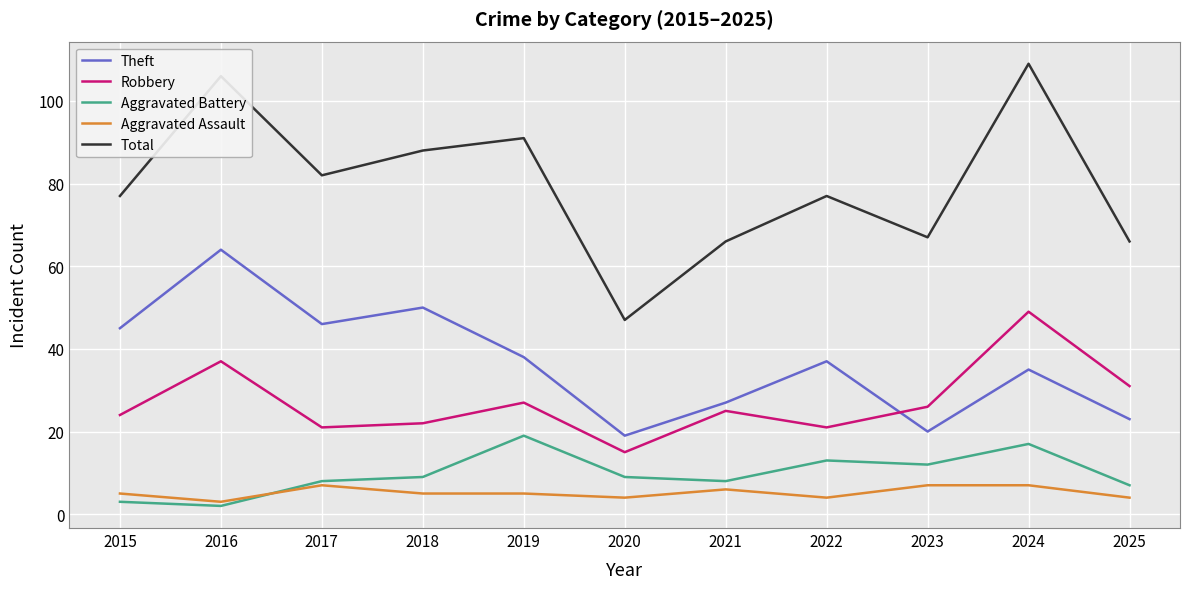

Rank the series at 2024 from highest to lowest value.

Total, Robbery, Theft, Aggravated Battery, Aggravated Assault